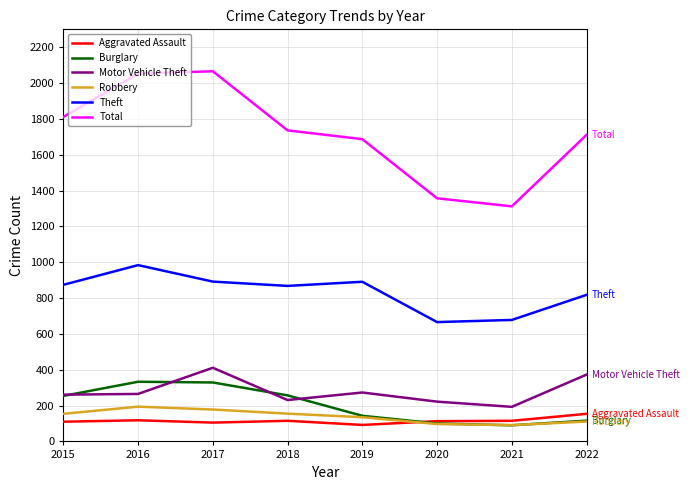

Between 2017 and 2018, which series saw the biggest shift?

Total